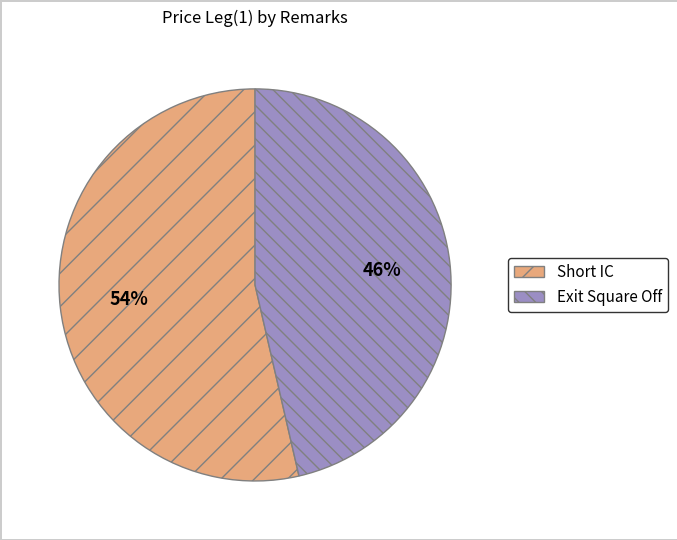

Is there any slice that represents more than half of the pie?

Yes